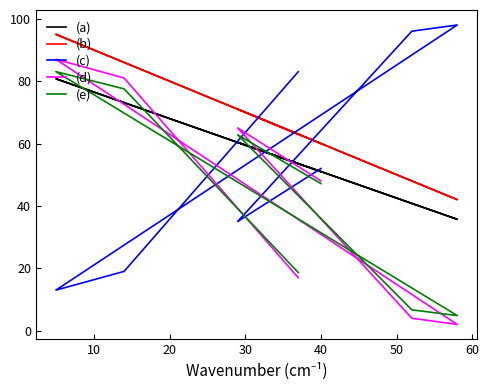

What is the value of the (d) point at the 5th from the left?

87.0